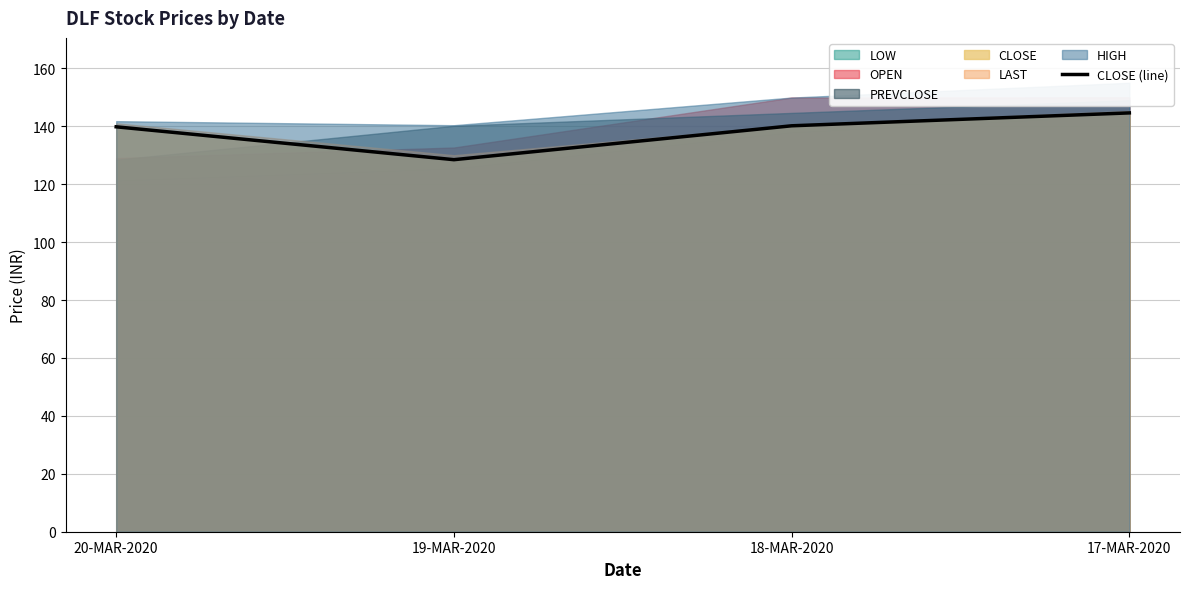

What is the sum of the values at 19-MAR-2020 and 17-MAR-2020?

273.0